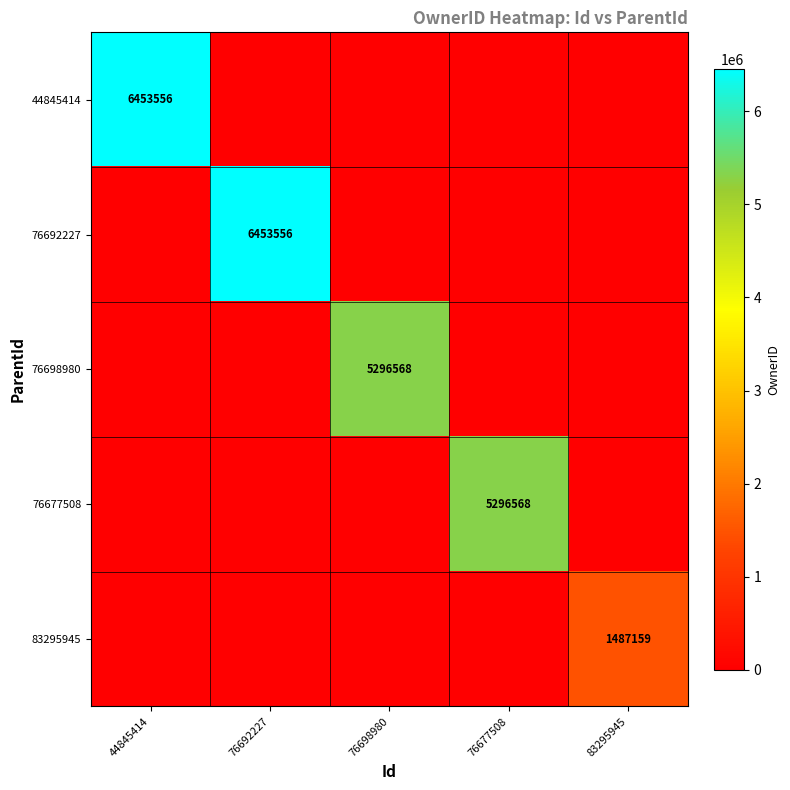

The 83295945 series shows 1487159 at 83295945. True or false?

True